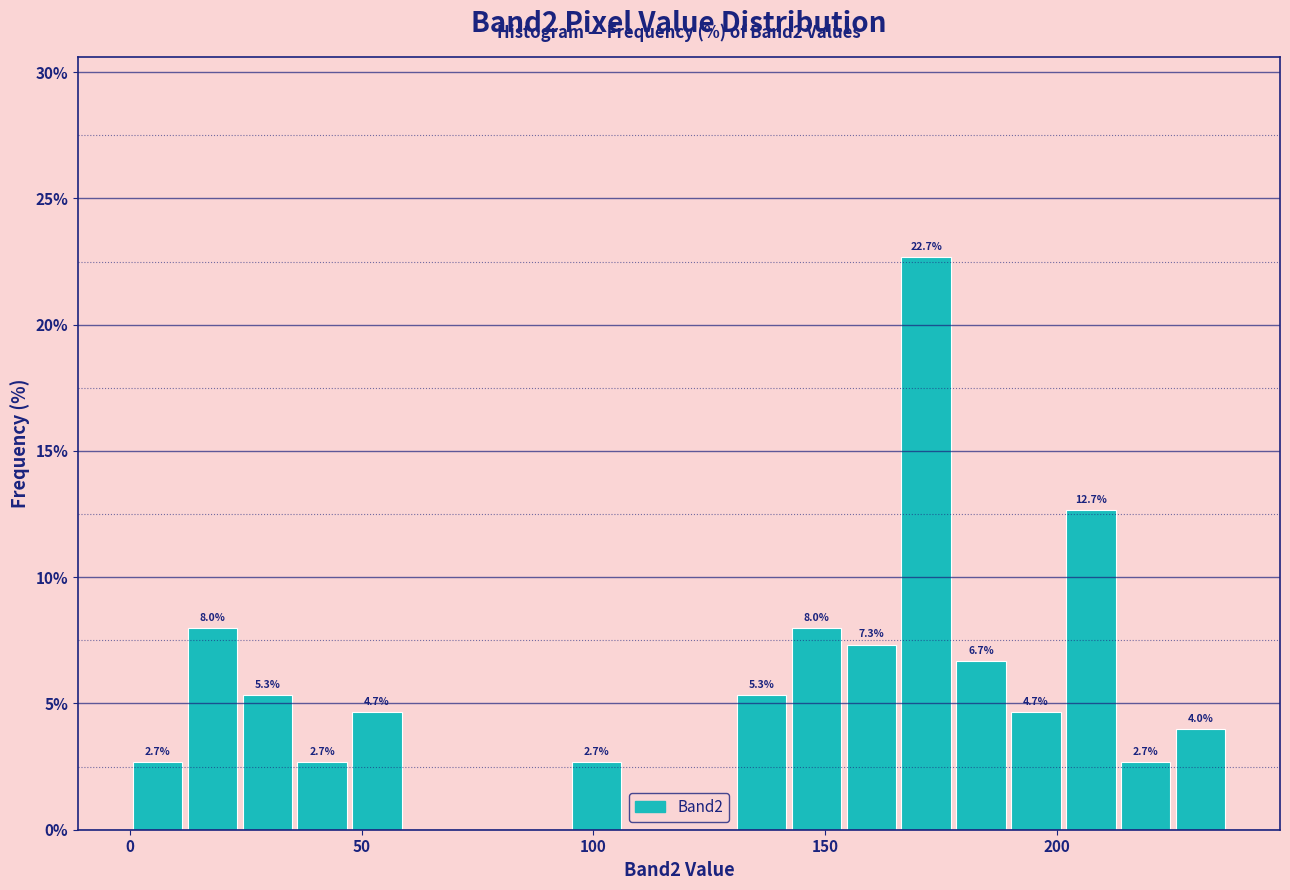

Read against the x-axis, roughly where is the centre of the tallest bar?

170